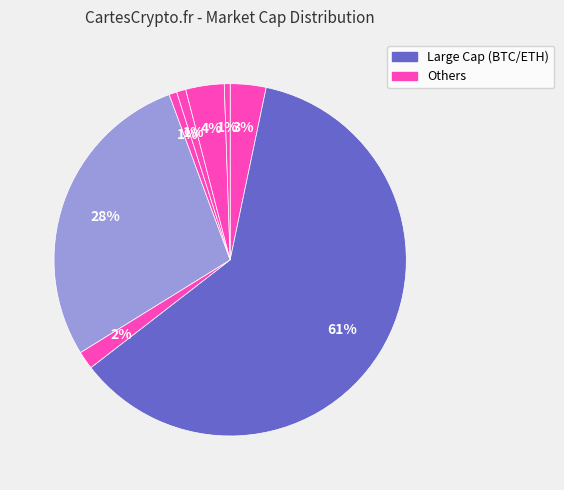

How many slices are in this pie chart?

8